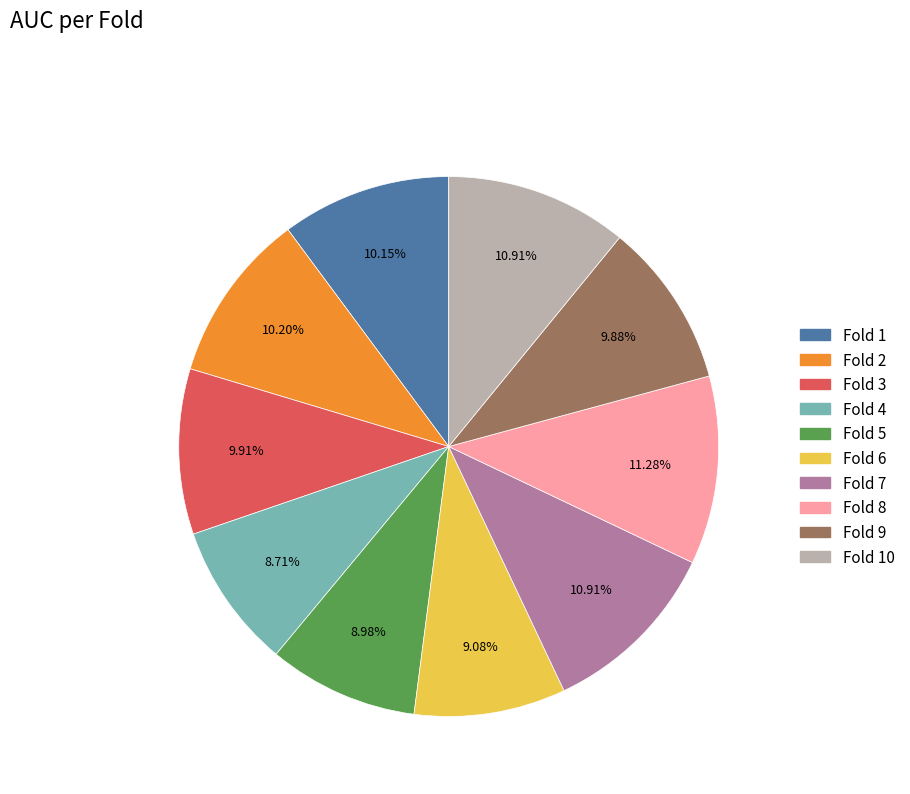

Is there a majority slice in this chart?

No